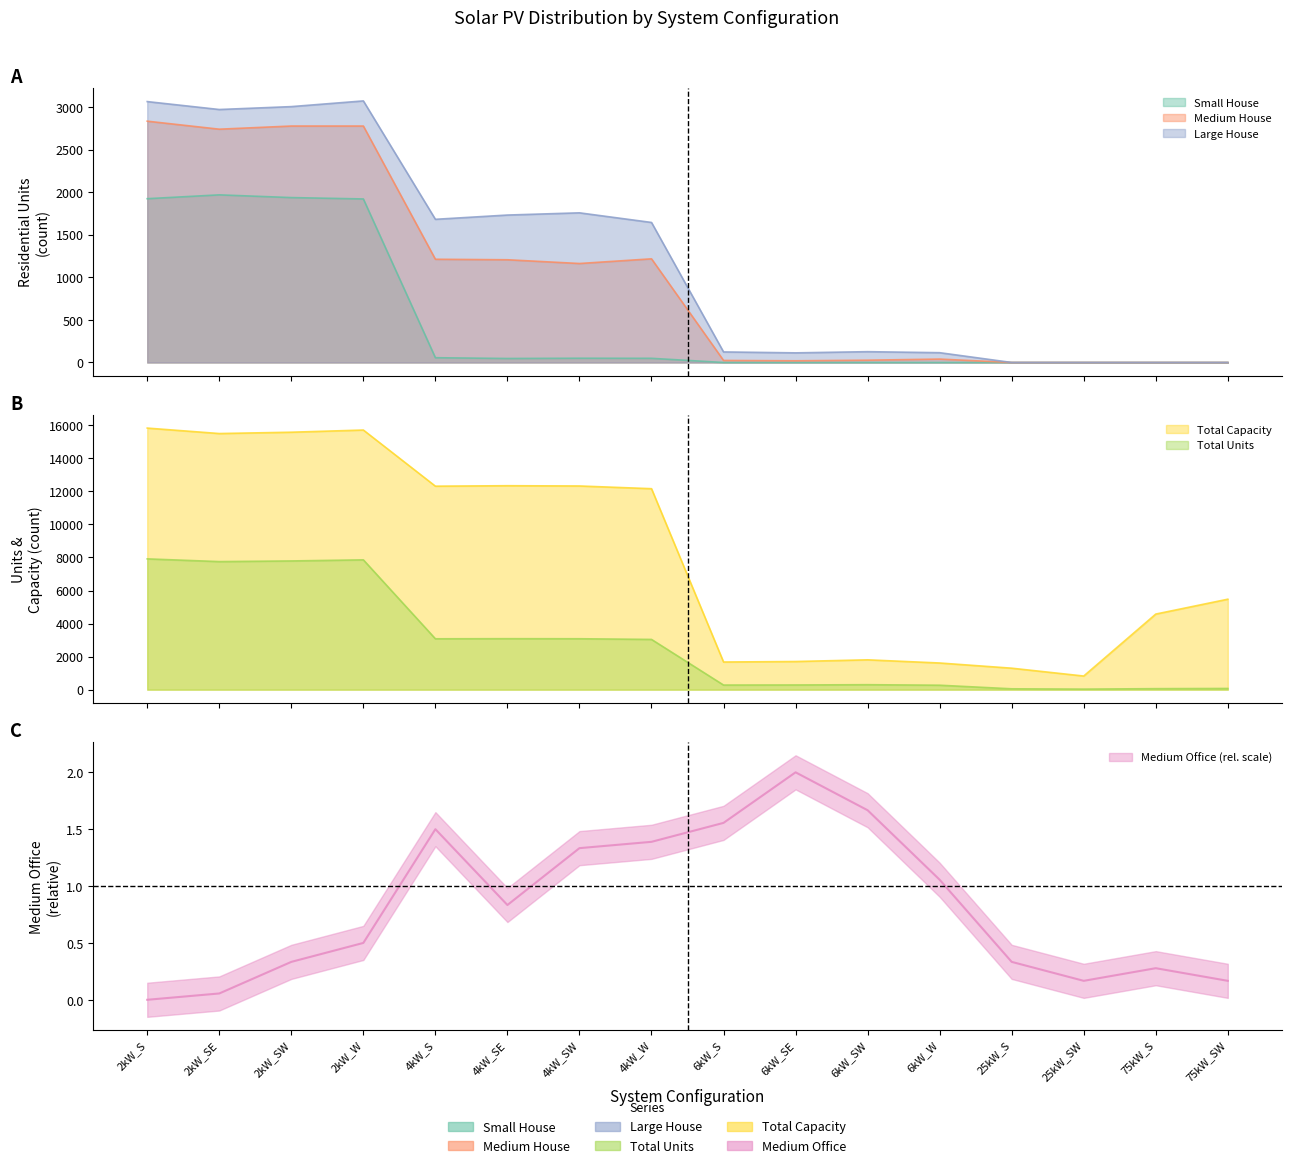

In Medium House, how many points are lower than both neighbors (excluding endpoints)?

3